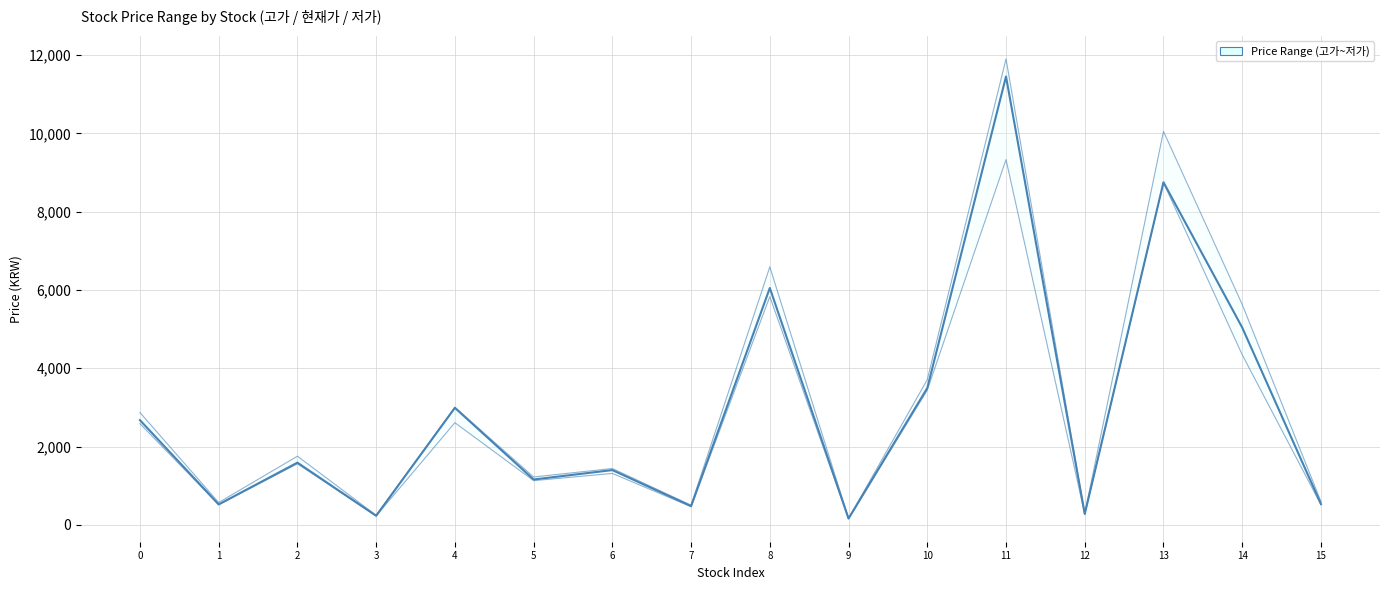

What is the ratio of the value at 11 to the value at 7?

23.9